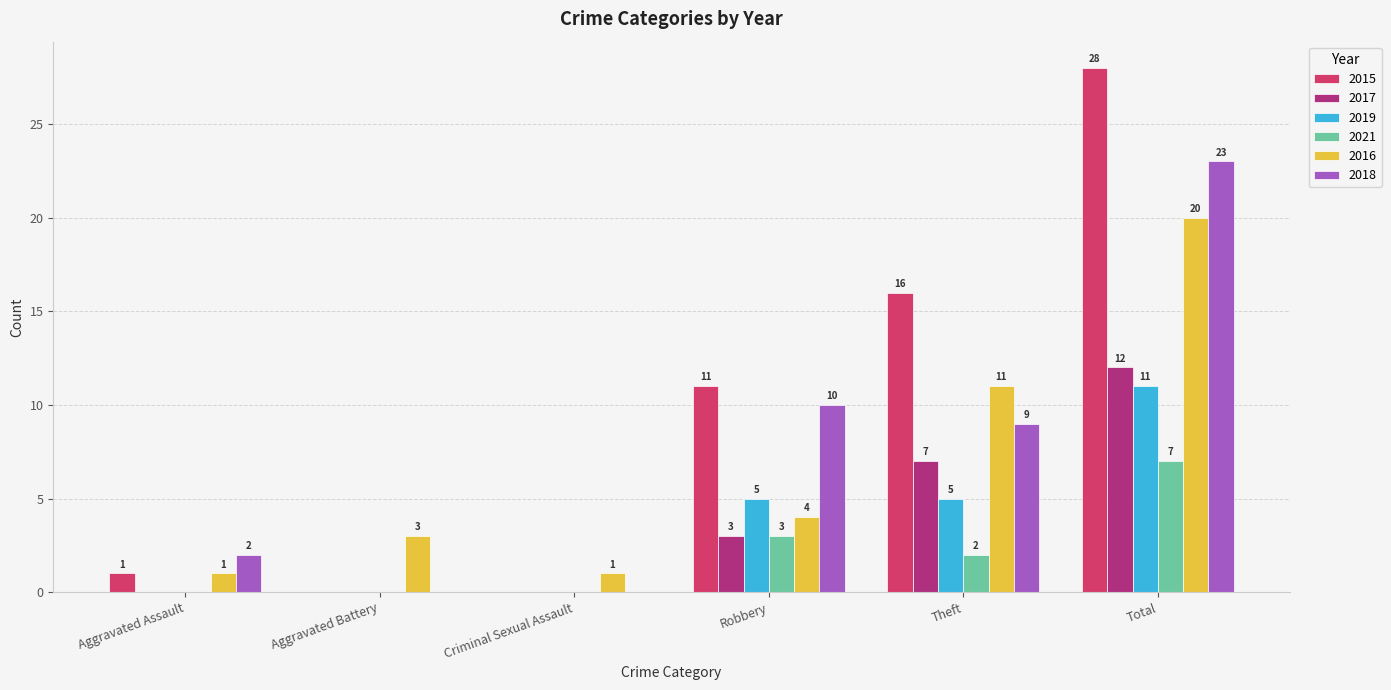

True or false: 2018 has a value of 13 at Theft.

False